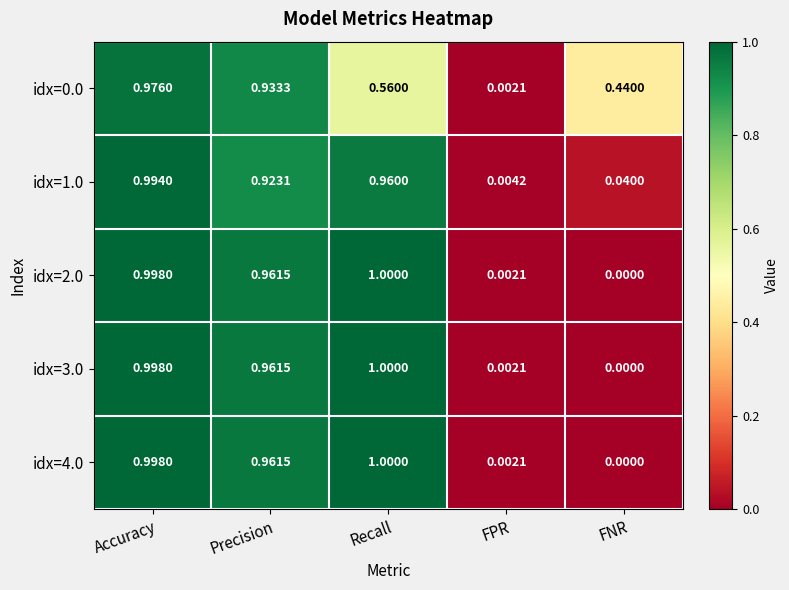

Count the number of data series in this chart.

5